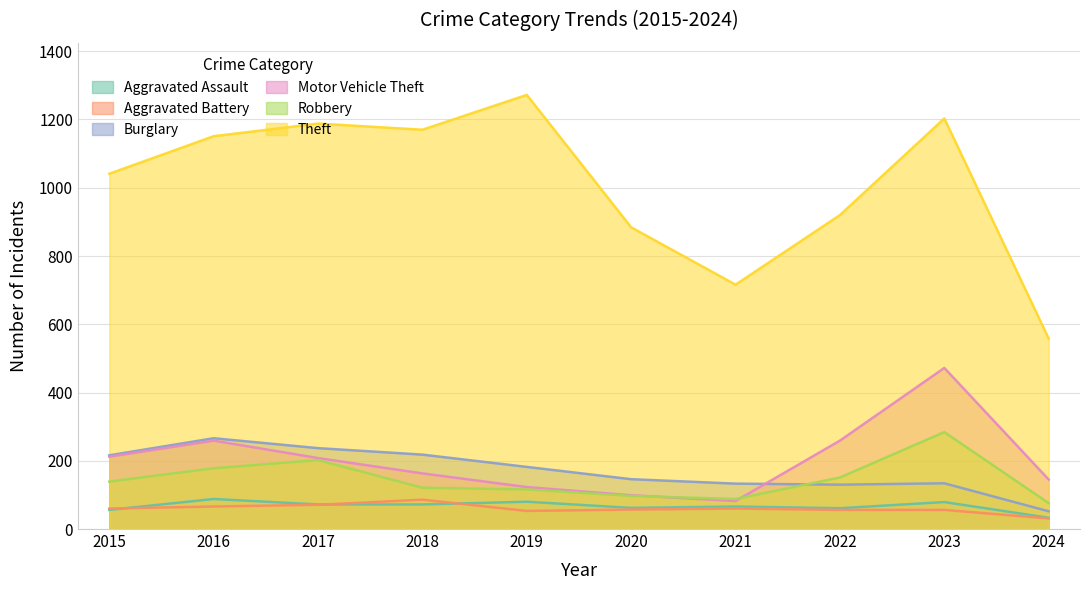

Where is the first local maximum for Theft?

2017